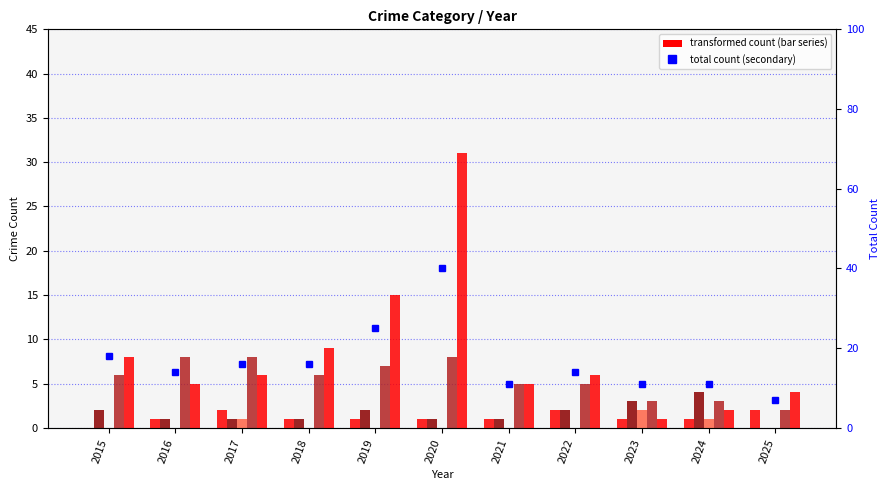

The Criminal Sexual Assault series shows 1 at 2024. True or false?

True